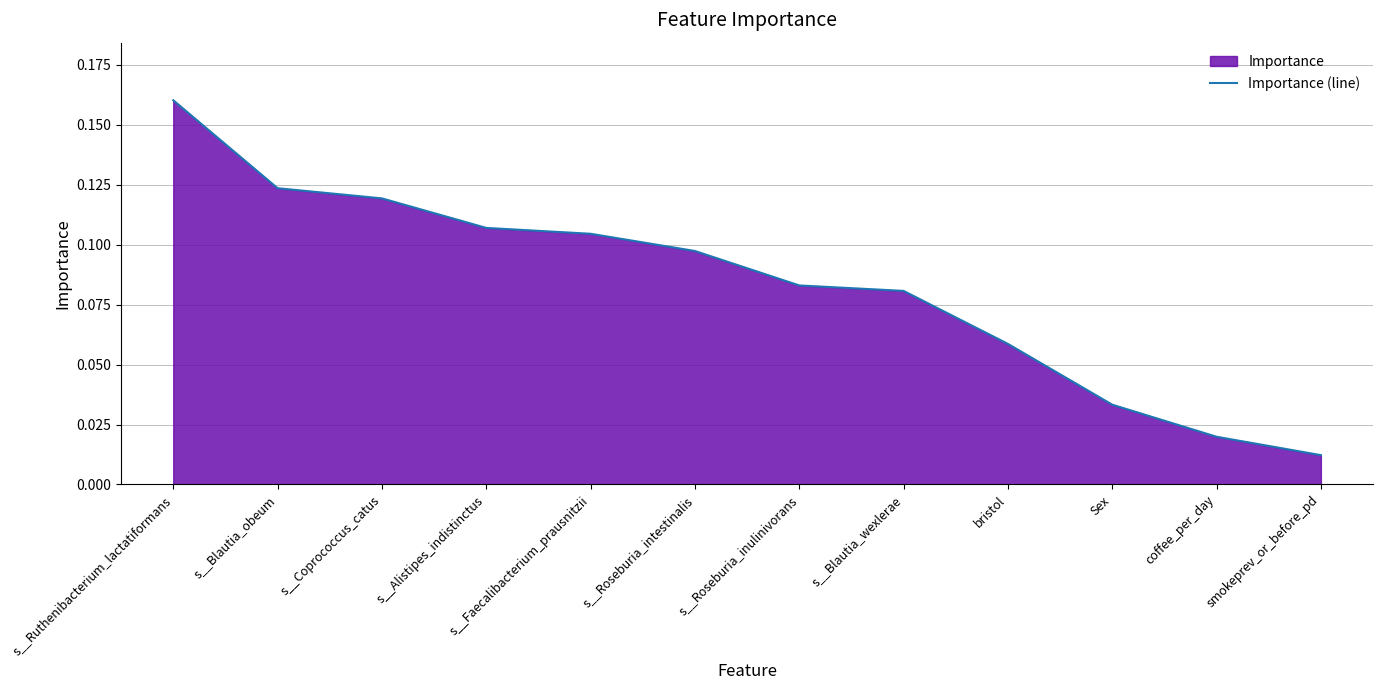

At which category does the chart reach its peak across all series?

s__Ruthenibacterium_lactatiformans